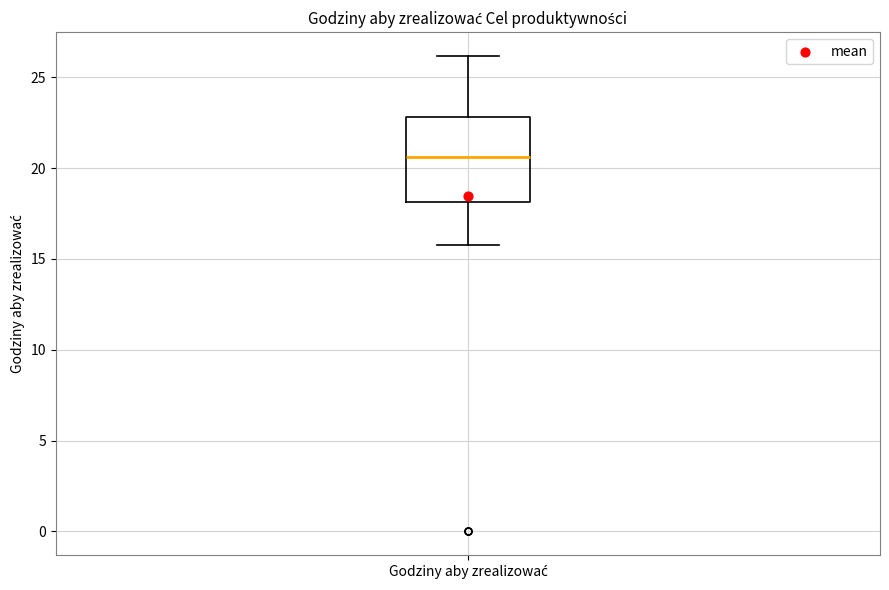

Transcribe this box plot: give where the median line is, the range the box spans, and where the two whiskers end, as read against the y-axis. The values are not printed on the chart, so give them approximately, as read against the axis.

median 20.5, box 18.0 to 23.0, whiskers 16.0 to 26.0